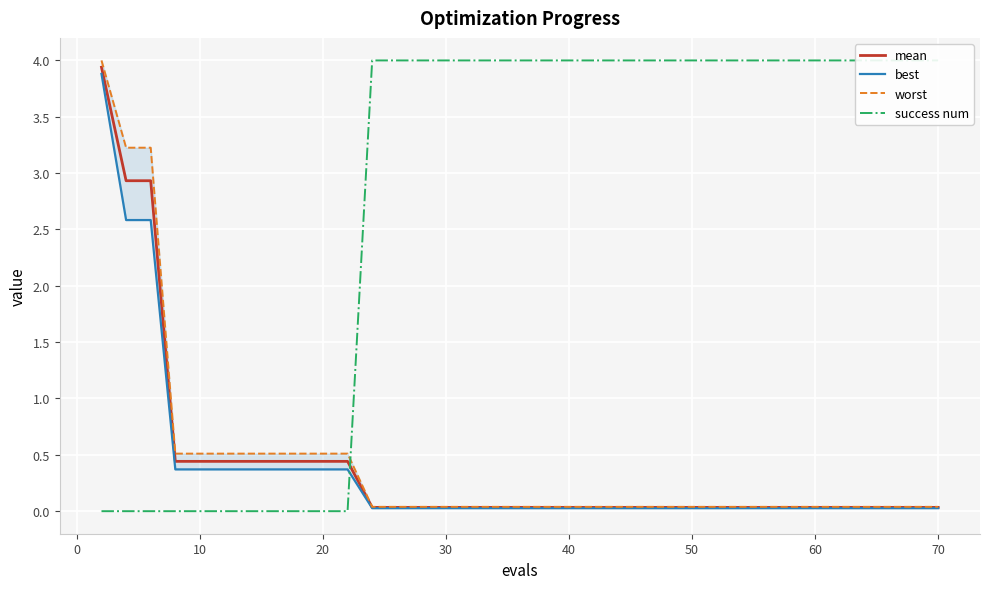

What is the maximum value for mean?

3.9